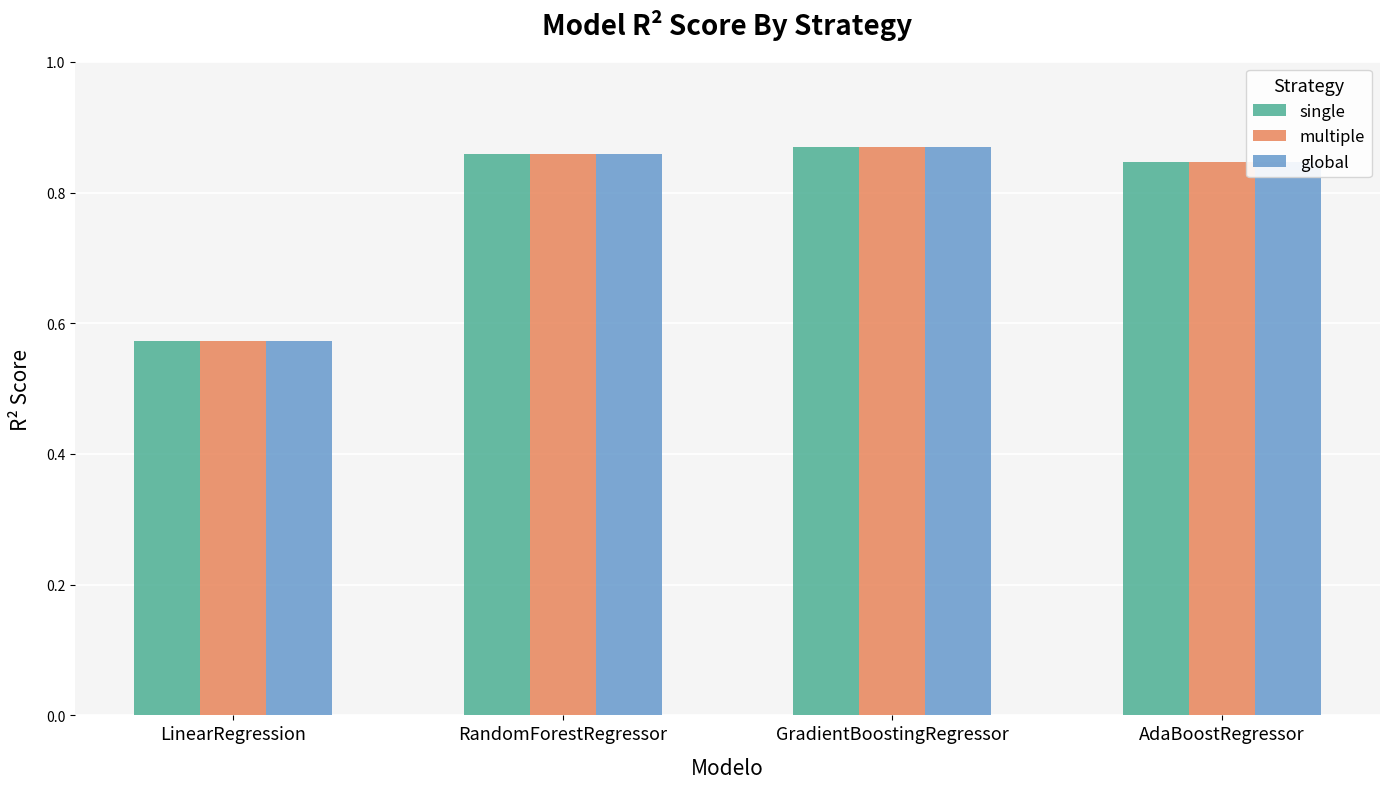

What is the total value across all series at LinearRegression?

1.7